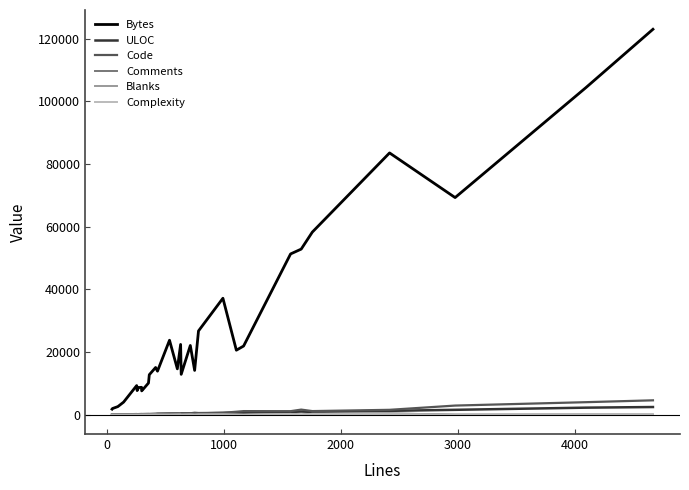

Which series has the largest range (max minus min)?

Bytes